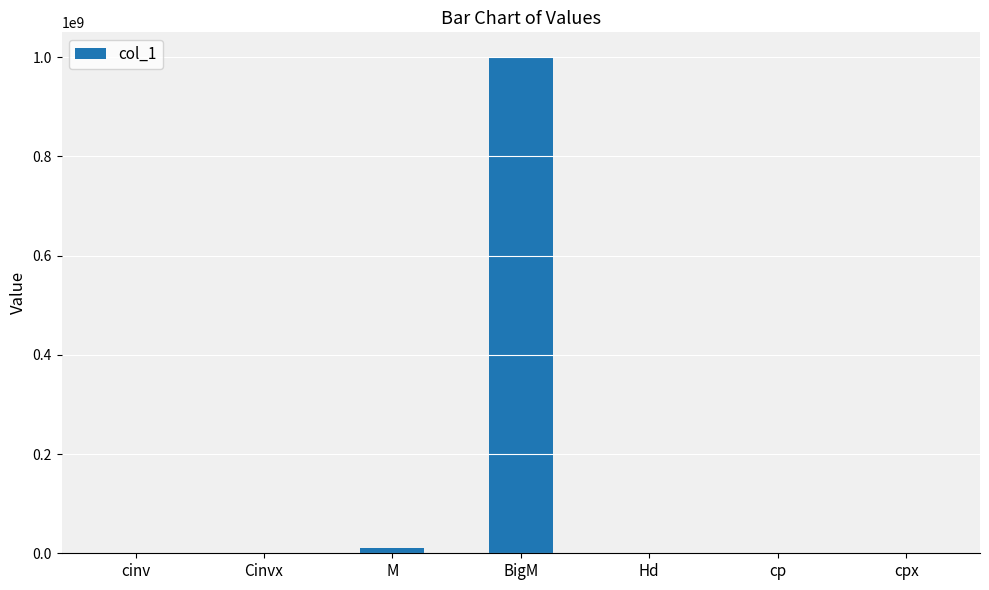

What is the change in value from M to cp?

-9991000